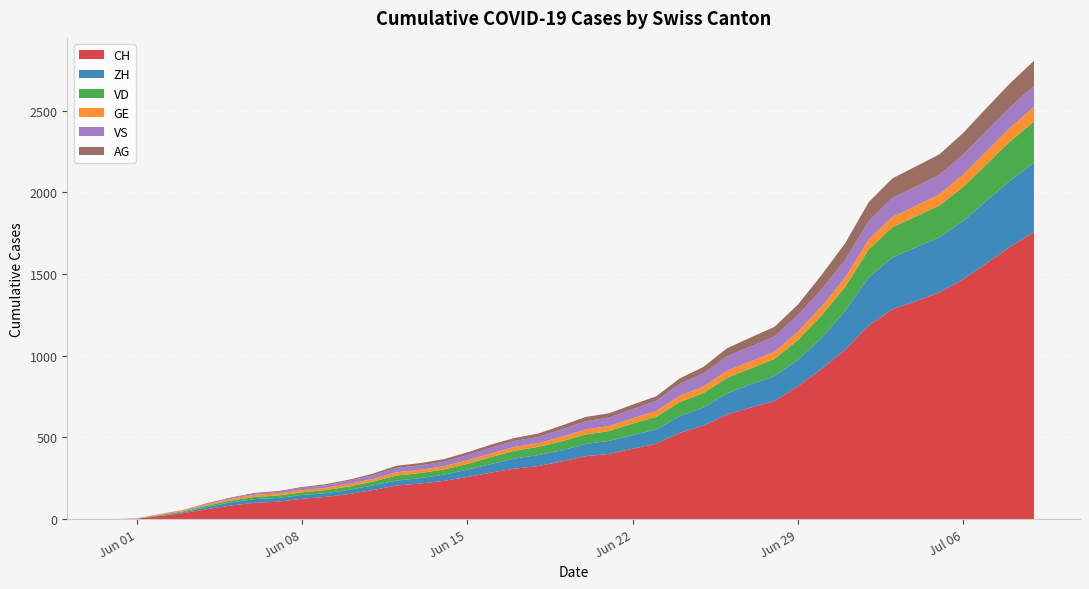

Reading left to right, transcribe all the data shown in this chart.

CH: 2020-05-31=0	2020-06-01=3	2020-06-02=20	2020-06-03=38	2020-06-04=62	2020-06-05=84	2020-06-06=100	2020-06-07=107	2020-06-08=125	2020-06-09=136	2020-06-10=154	2020-06-11=178	2020-06-12=206	2020-06-13=218	2020-06-14=234	2020-06-15=258	2020-06-16=285	2020-06-17=309	2020-06-18=325	2020-06-19=353	2020-06-20=385	2020-06-21=399	2020-06-22=431	2020-06-23=462	2020-06-24=528	2020-06-25=572	2020-06-26=640	2020-06-27=683	2020-06-28=722	2020-06-29=813	2020-06-30=918	2020-07-01=1036	2020-07-02=1185	2020-07-03=1284	2020-07-04=1334	2020-07-05=1387	2020-07-06=1468	2020-07-07=1567	2020-07-08=1668	2020-07-09=1757
ZH: 2020-05-31=0	2020-06-01=0	2020-06-02=2	2020-06-03=5	2020-06-04=13	2020-06-05=19	2020-06-06=23	2020-06-07=23	2020-06-08=23	2020-06-09=23	2020-06-10=26	2020-06-11=28	2020-06-12=30	2020-06-13=33	2020-06-14=38	2020-06-15=45	2020-06-16=52	2020-06-17=62	2020-06-18=67	2020-06-19=68	2020-06-20=75	2020-06-21=80	2020-06-22=83	2020-06-23=87	2020-06-24=103	2020-06-25=111	2020-06-26=130	2020-06-27=142	2020-06-28=153	2020-06-29=162	2020-06-30=190	2020-07-01=238	2020-07-02=294	2020-07-03=317	2020-07-04=330	2020-07-05=338	2020-07-06=357	2020-07-07=382	2020-07-08=405	2020-07-09=424
VD: 2020-05-31=0	2020-06-01=0	2020-06-02=4	2020-06-03=6	2020-06-04=9	2020-06-05=11	2020-06-06=13	2020-06-07=15	2020-06-08=16	2020-06-09=19	2020-06-10=20	2020-06-11=24	2020-06-12=31	2020-06-13=31	2020-06-14=32	2020-06-15=35	2020-06-16=43	2020-06-17=48	2020-06-18=50	2020-06-19=56	2020-06-20=58	2020-06-21=60	2020-06-22=71	2020-06-23=77	2020-06-24=86	2020-06-25=89	2020-06-26=95	2020-06-27=97	2020-06-28=105	2020-06-29=121	2020-06-30=138	2020-07-01=147	2020-07-02=172	2020-07-03=185	2020-07-04=188	2020-07-05=195	2020-07-06=208	2020-07-07=224	2020-07-08=240	2020-07-09=252
GE: 2020-05-31=0	2020-06-01=1	2020-06-02=4	2020-06-03=6	2020-06-04=8	2020-06-05=10	2020-06-06=13	2020-06-07=13	2020-06-08=14	2020-06-09=14	2020-06-10=16	2020-06-11=16	2020-06-12=20	2020-06-13=20	2020-06-14=20	2020-06-15=22	2020-06-16=22	2020-06-17=23	2020-06-18=23	2020-06-19=27	2020-06-20=31	2020-06-21=31	2020-06-22=32	2020-06-23=36	2020-06-24=38	2020-06-25=40	2020-06-26=43	2020-06-27=43	2020-06-28=44	2020-06-29=51	2020-06-30=55	2020-07-01=56	2020-07-02=61	2020-07-03=63	2020-07-04=66	2020-07-05=68	2020-07-06=75	2020-07-07=79	2020-07-08=83	2020-07-09=91
VS: 2020-05-31=0	2020-06-01=1	2020-06-02=2	2020-06-03=2	2020-06-04=4	2020-06-05=6	2020-06-06=7	2020-06-07=9	2020-06-08=14	2020-06-09=15	2020-06-10=19	2020-06-11=23	2020-06-12=27	2020-06-13=27	2020-06-14=27	2020-06-15=32	2020-06-16=36	2020-06-17=37	2020-06-18=38	2020-06-19=46	2020-06-20=50	2020-06-21=52	2020-06-22=56	2020-06-23=62	2020-06-24=72	2020-06-25=80	2020-06-26=88	2020-06-27=92	2020-06-28=93	2020-06-29=101	2020-06-30=105	2020-07-01=108	2020-07-02=112	2020-07-03=116	2020-07-04=118	2020-07-05=120	2020-07-06=123	2020-07-07=126	2020-07-08=126	2020-07-09=128
AG: 2020-05-31=0	2020-06-01=0	2020-06-02=0	2020-06-03=1	2020-06-04=3	2020-06-05=3	2020-06-06=5	2020-06-07=5	2020-06-08=5	2020-06-09=7	2020-06-10=7	2020-06-11=10	2020-06-12=13	2020-06-13=14	2020-06-14=16	2020-06-15=17	2020-06-16=18	2020-06-17=18	2020-06-18=21	2020-06-19=23	2020-06-20=26	2020-06-21=26	2020-06-22=28	2020-06-23=28	2020-06-24=35	2020-06-25=40	2020-06-26=50	2020-06-27=55	2020-06-28=59	2020-06-29=65	2020-06-30=88	2020-07-01=103	2020-07-02=116	2020-07-03=120	2020-07-04=123	2020-07-05=125	2020-07-06=132	2020-07-07=140	2020-07-08=147	2020-07-09=153